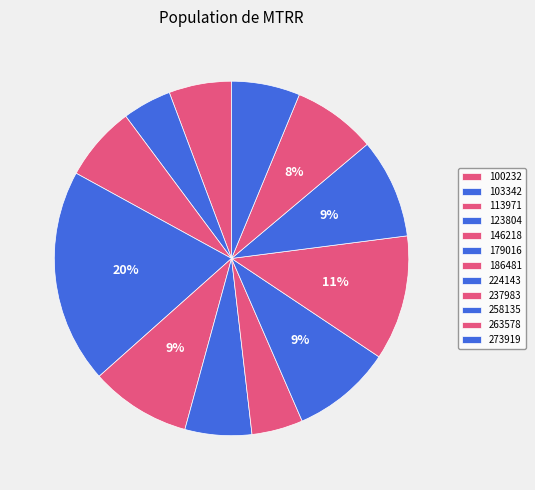

How many segments does this pie chart have?

12